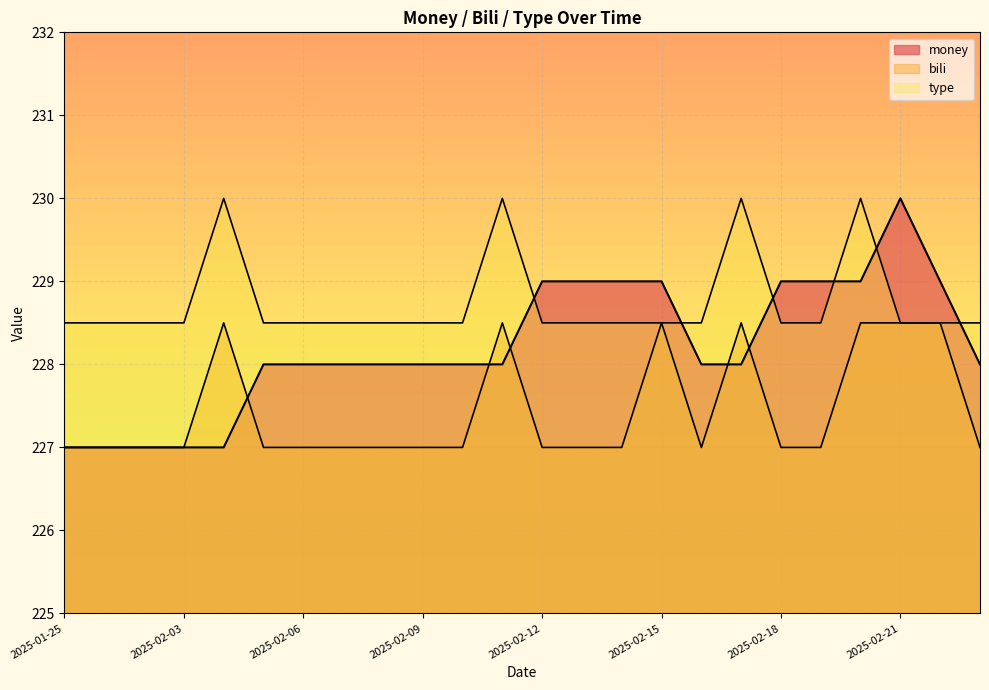

True or false: bili and type intersect in this chart.

False